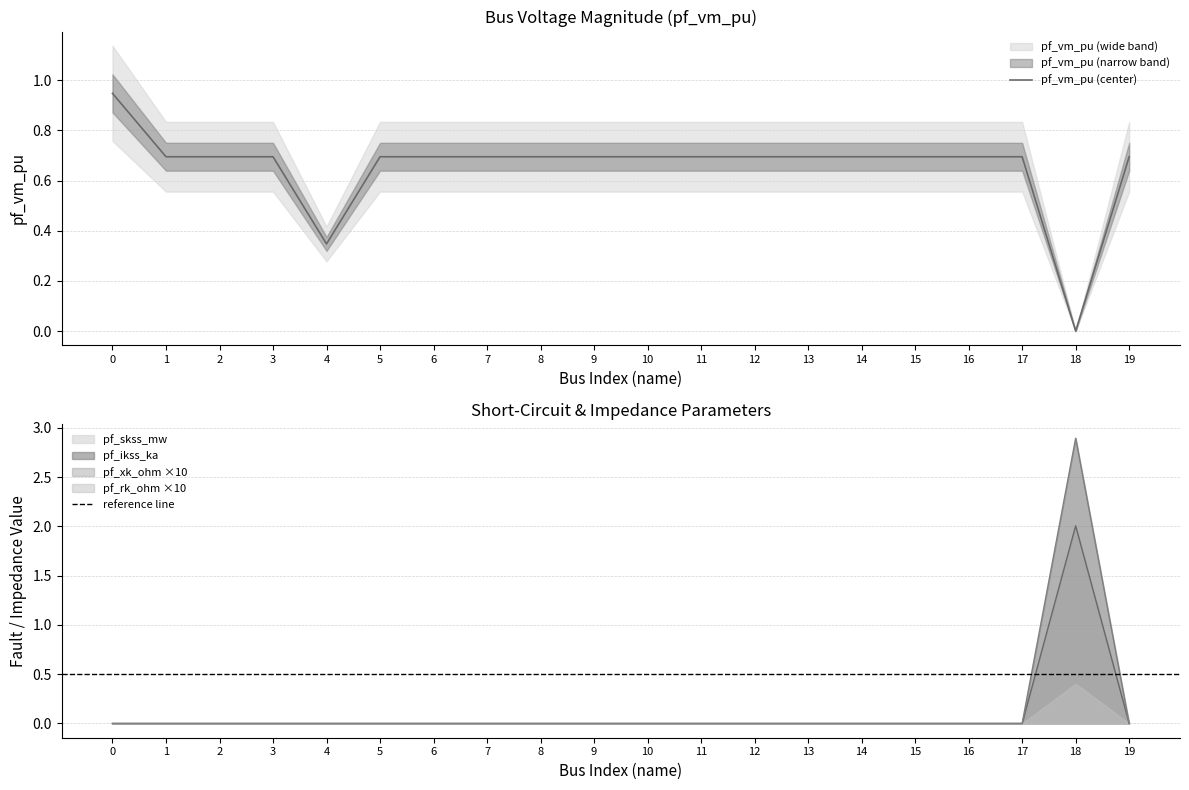

Reading right to left, extract all data points from this chart.

pf_vm_pu: 19=0.7	18=0.0	17=0.7	16=0.7	15=0.7	14=0.7	13=0.7	12=0.7	11=0.7	10=0.7	9=0.7	8=0.7	7=0.7	6=0.7	5=0.7	4=0.3	3=0.7	2=0.7	1=0.7	0=0.9
pf_ikss_ka: 19=0.0	18=2.9	17=0.0	16=0.0	15=0.0	14=0.0	13=0.0	12=0.0	11=0.0	10=0.0	9=0.0	8=0.0	7=0.0	6=0.0	5=0.0	4=0.0	3=0.0	2=0.0	1=0.0	0=0.0
pf_skss_mw: 19=0.0	18=2.0	17=0.0	16=0.0	15=0.0	14=0.0	13=0.0	12=0.0	11=0.0	10=0.0	9=0.0	8=0.0	7=0.0	6=0.0	5=0.0	4=0.0	3=0.0	2=0.0	1=0.0	0=0.0